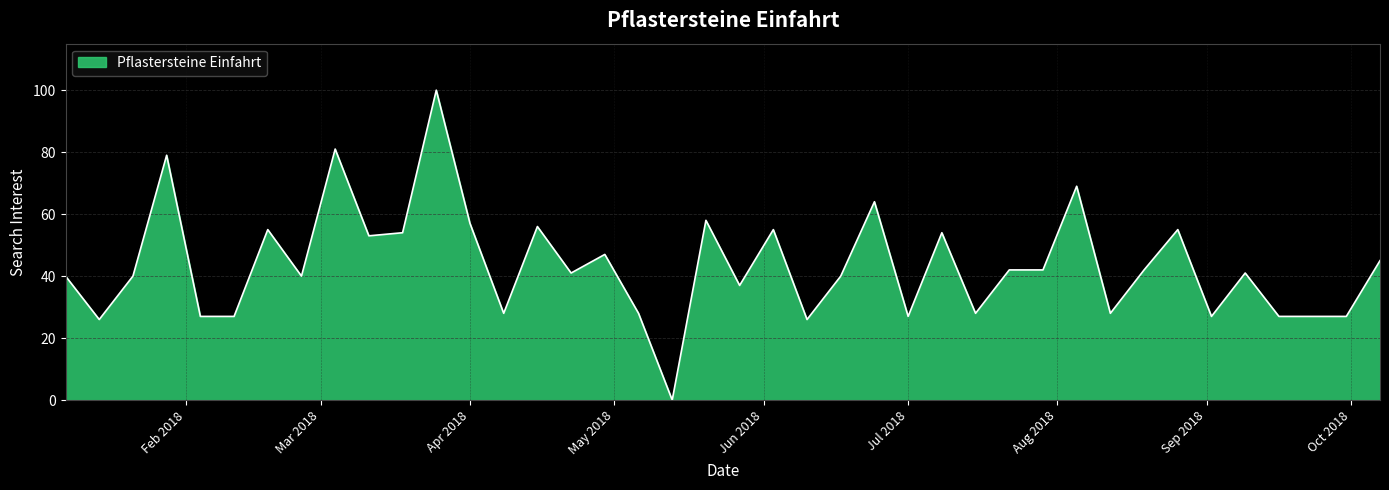

What is the greatest value displayed?

100